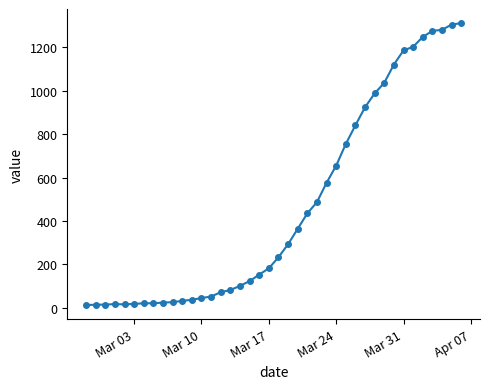

What is the difference between the maximum and minimum values?

1299